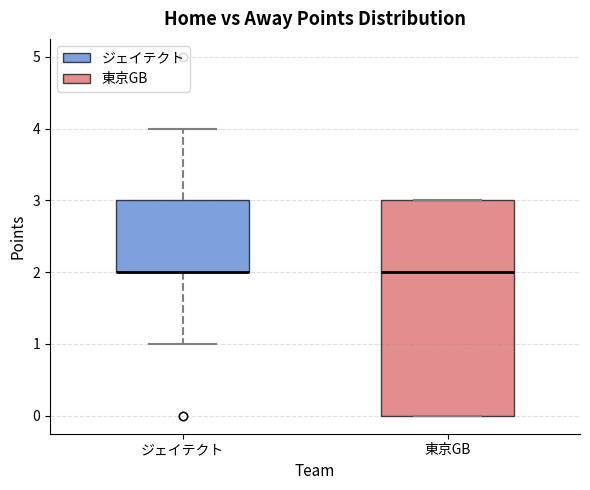

Which box is the tallest, from its lower edge to its upper edge?

東京GB